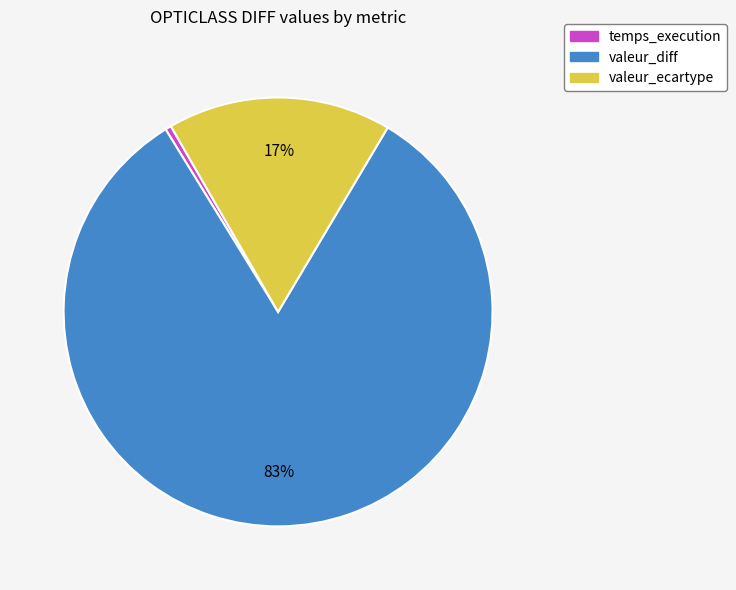

Combined, do valeur_ecartype and temps_execution account for over 50%?

No